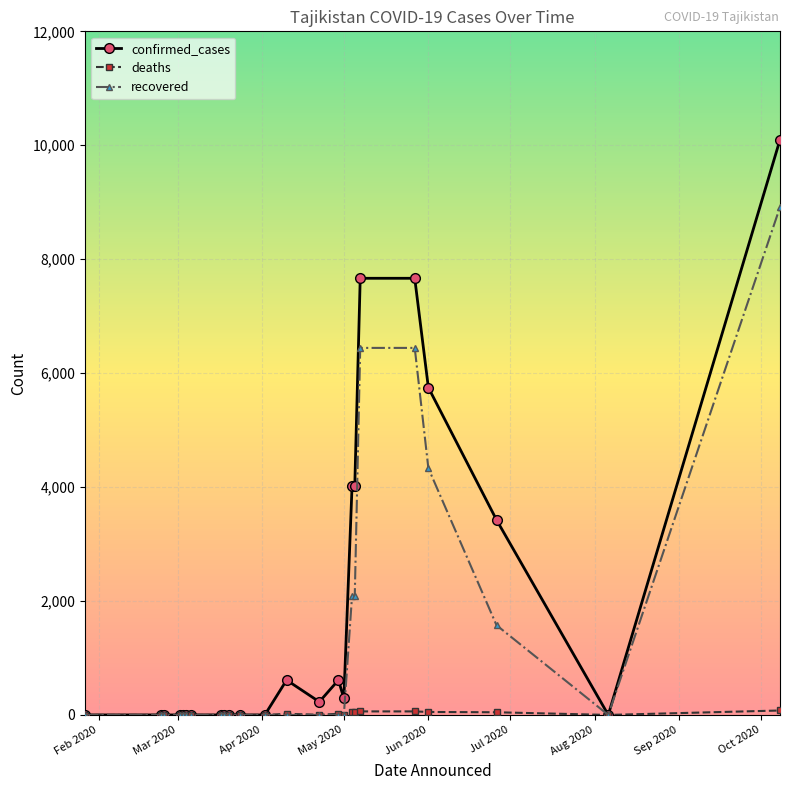

Which series has the widest spread of values?

confirmed_cases